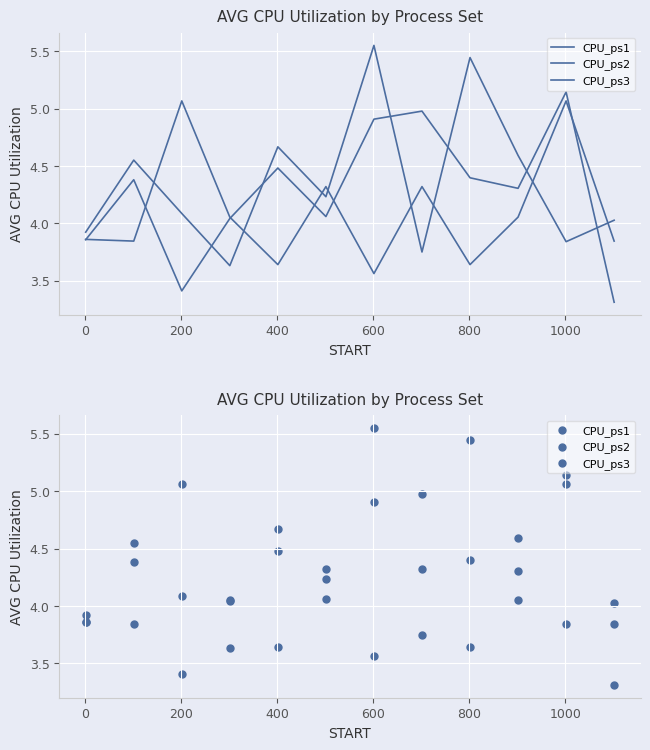

Which series contains the lowest Y value?

CPU_ps1